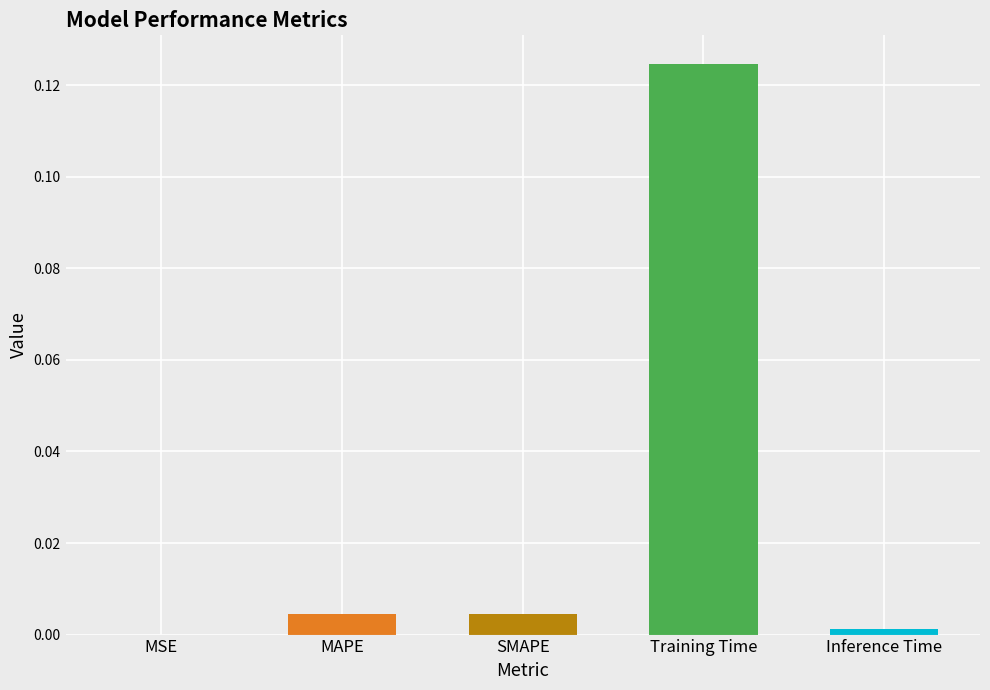

Are the bars horizontal?

No